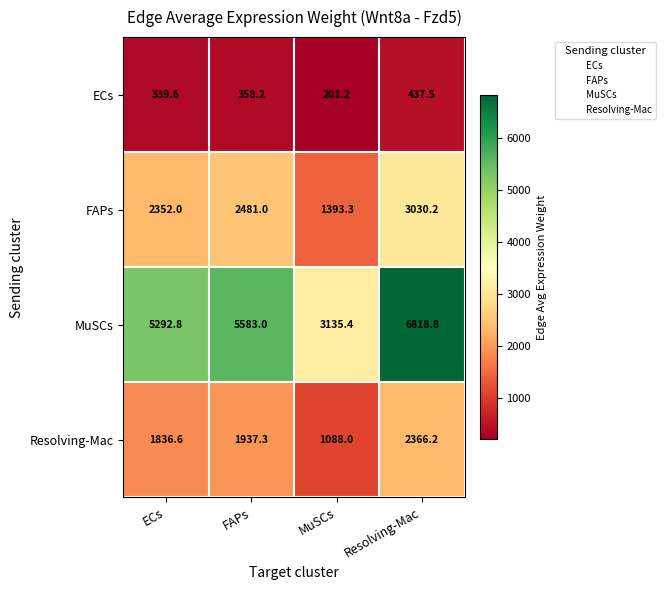

Reading left to right, list all the values displayed in this chart.

ECs: ECs=339.6	FAPs=358.2	MuSCs=201.2	Resolving-Mac=437.5
FAPs: ECs=2352.0	FAPs=2481.0	MuSCs=1393.3	Resolving-Mac=3030.2
MuSCs: ECs=5292.8	FAPs=5583.0	MuSCs=3135.4	Resolving-Mac=6818.8
Resolving-Mac: ECs=1836.6	FAPs=1937.3	MuSCs=1088.0	Resolving-Mac=2366.2